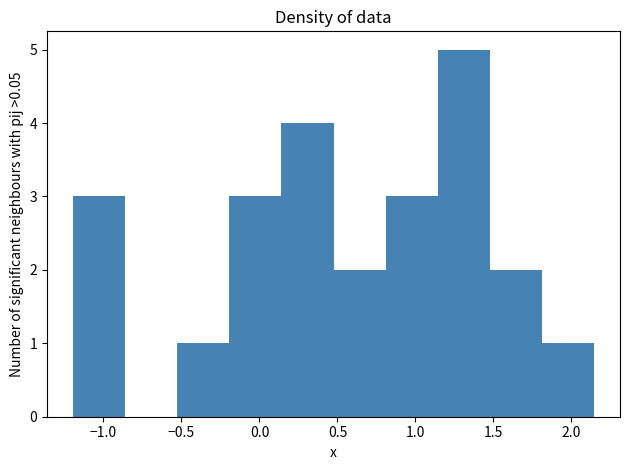

Over which range of the x-axis is the bar tallest?

1.15 to 1.50